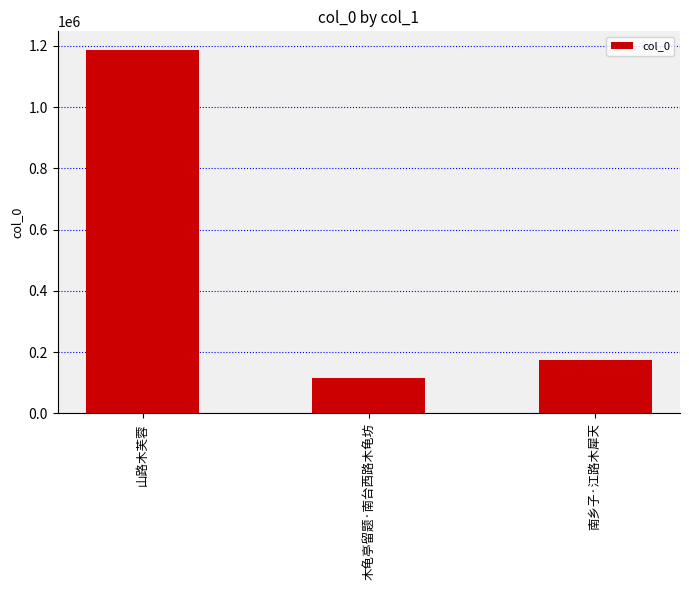

What is the difference between the second highest and minimum values?

61001